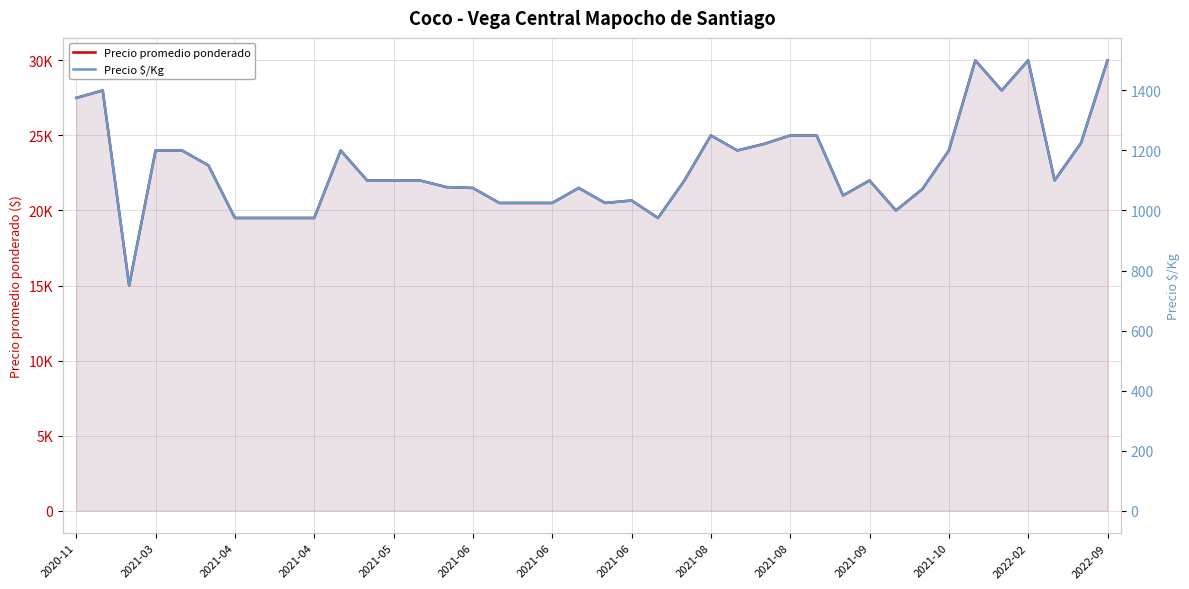

Reading left to right, list all the values displayed in this chart.

Precio promedio ponderado: 27500	28000	15000	24000	24000	23000	19500	19500	19500	19500	24000	22000	22000	22000	21556	21500	20500	20500	20500	21500	20500	20667	19500	22000	25000	24000	24429	25000	25000	21000	22000	20000	21429	24000	30000	28000	30000	22000	24500	30000
Precio $/Kg: 1375	1400	750	1200	1200	1150	975	975	975	975	1200	1100	1100	1100	1078	1075	1025	1025	1025	1075	1025	1033	975	1100	1250	1200	1221	1250	1250	1050	1100	1000	1071	1200	1500	1400	1500	1100	1225	1500